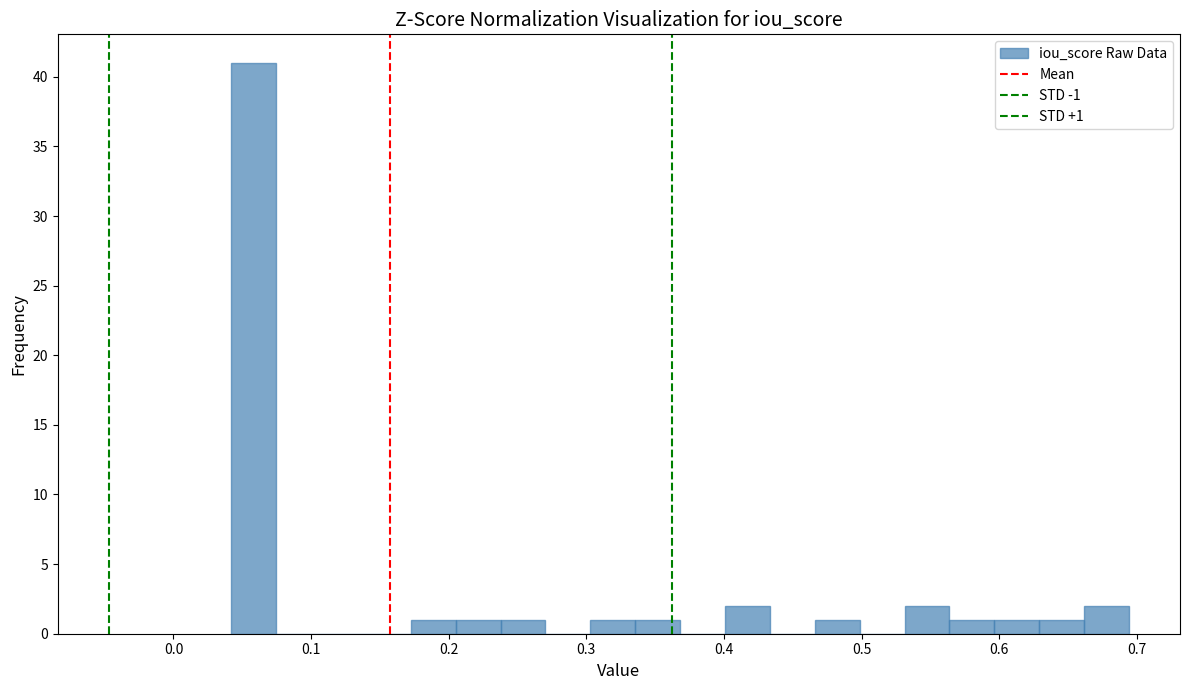

Read against the x-axis, roughly where is the centre of the tallest bar?

0.06